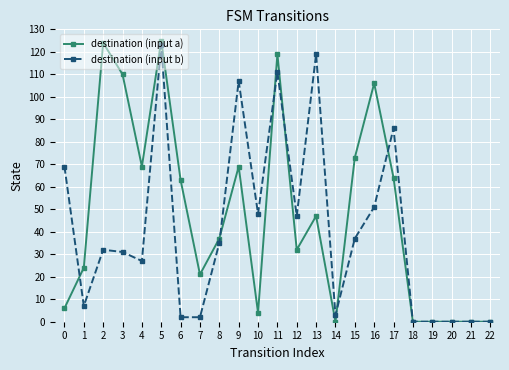

True or false: destination (input a) has more than 0 points higher than both neighbors.

True